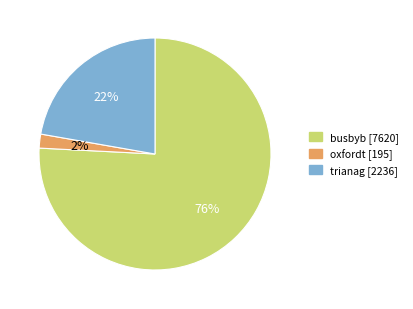

Combined, do oxfordt and busbyb account for over 50%?

Yes